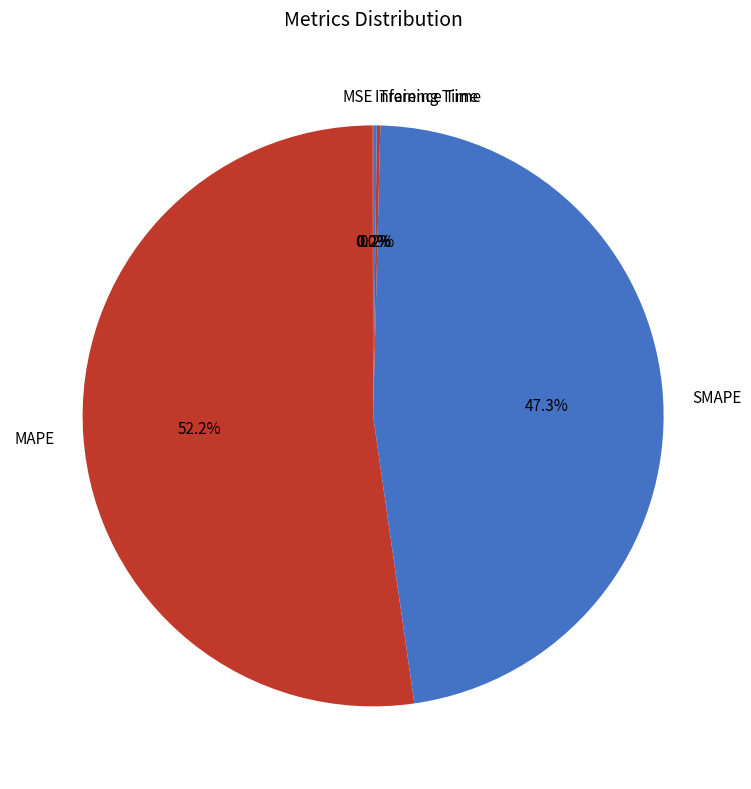

Do SMAPE and MAPE together represent more than half of the pie?

Yes